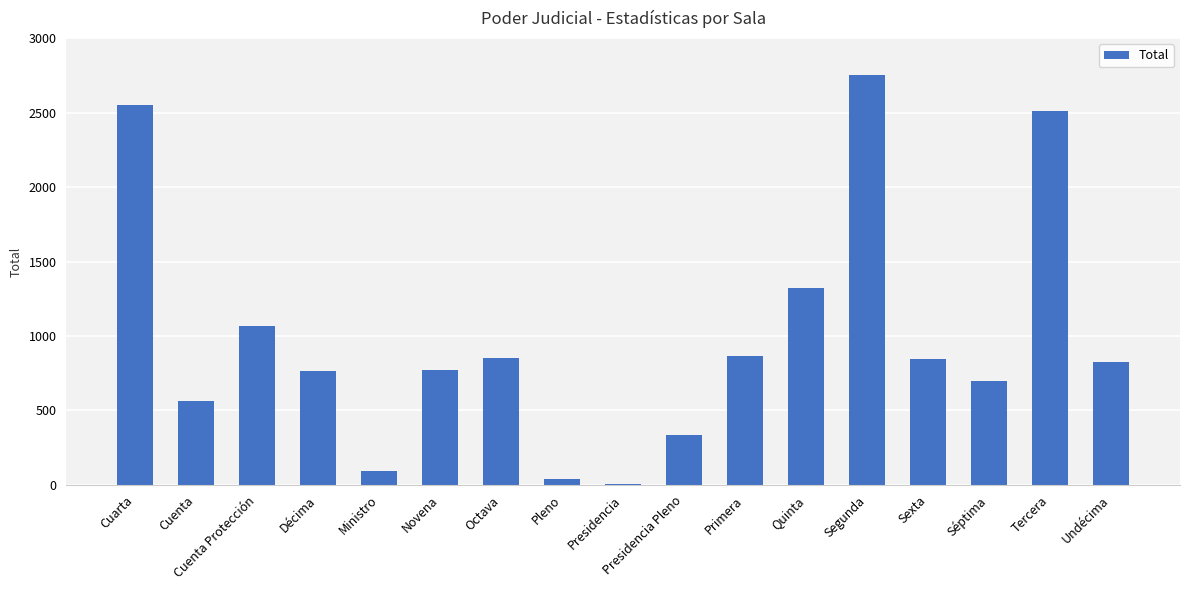

How many categories are shown in the chart?

17